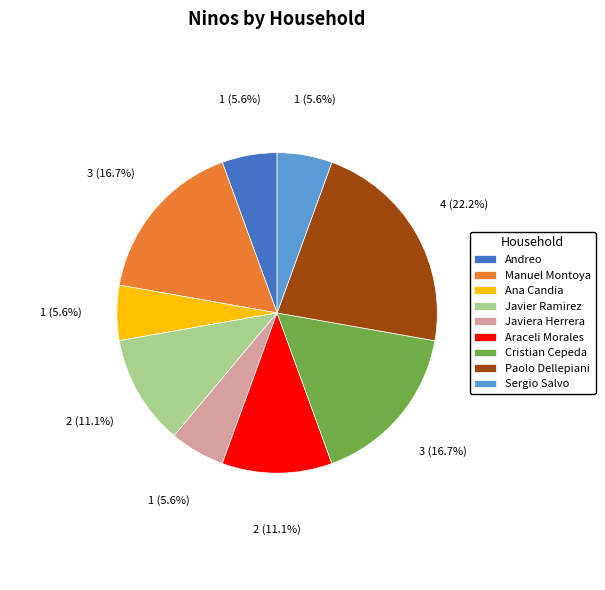

Combined, do Javier Ramirez and Javiera Herrera account for over 50%?

No